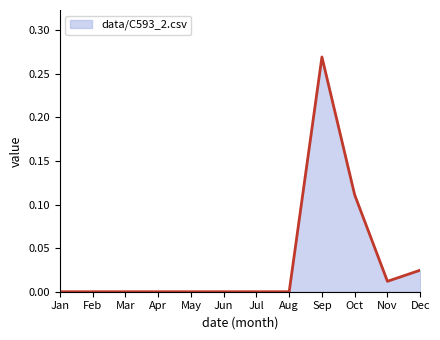

Is it true that the value at Jul is 0.1?

False